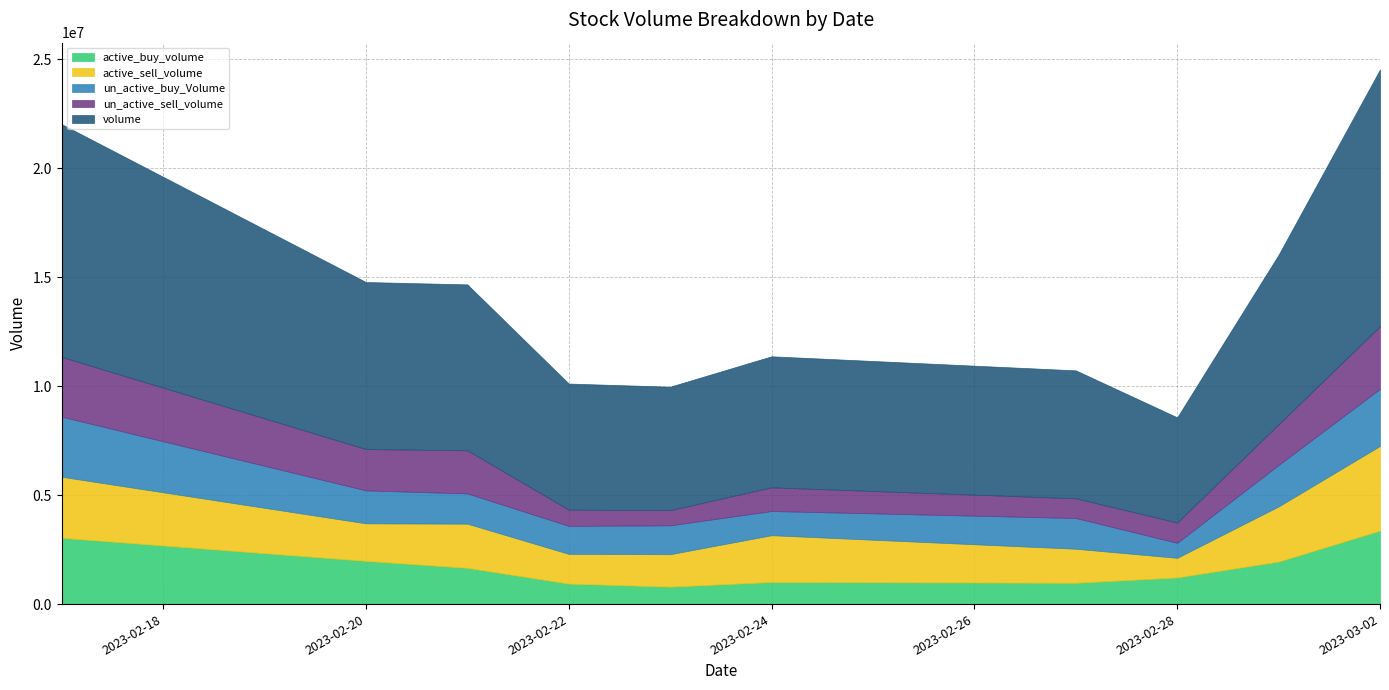

In active_sell_volume, how many points are lower than both neighbors (excluding endpoints)?

3